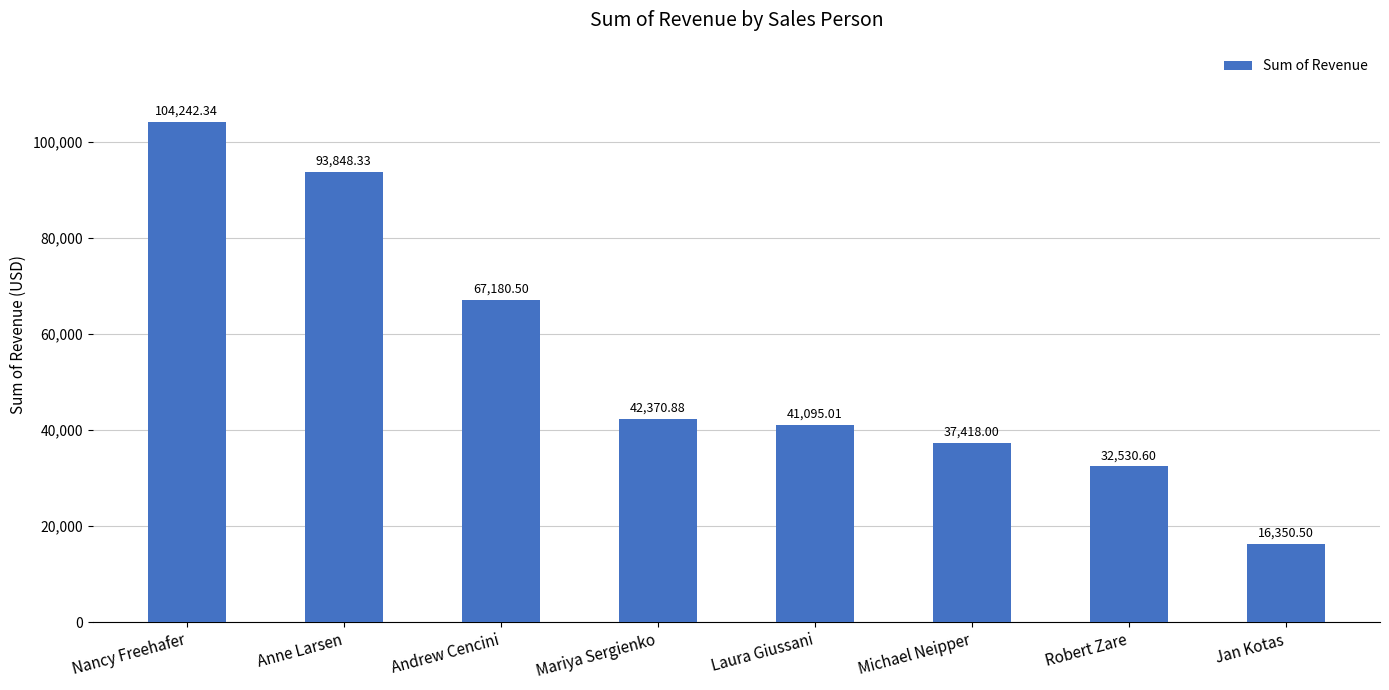

The value at Mariya Sergienko is 42370.9. True or false?

True